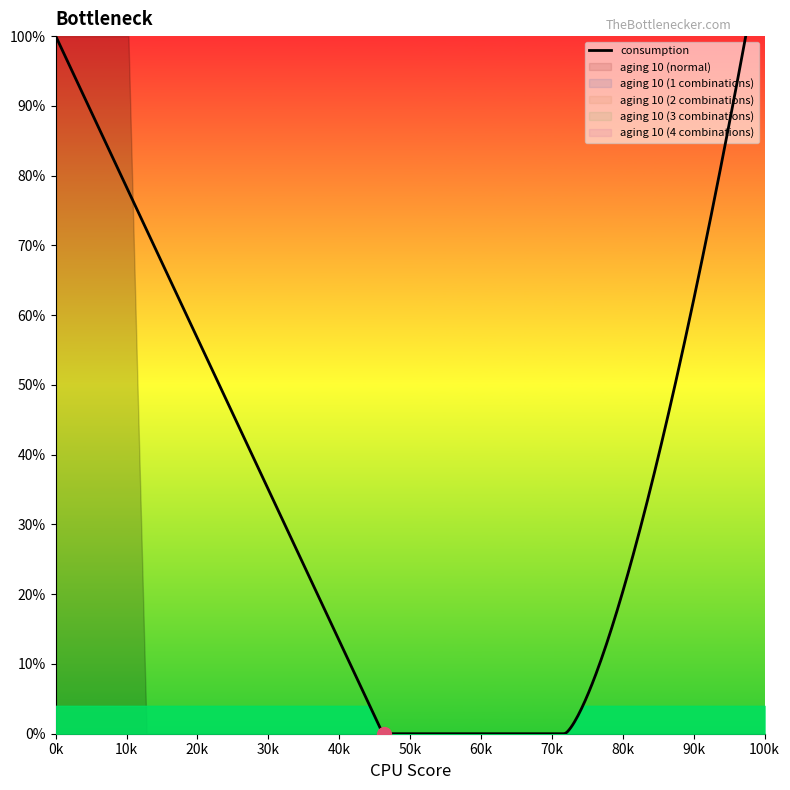

True or false: aging 10 (2 combinations) and aging 10 (normal) cross at least once.

False